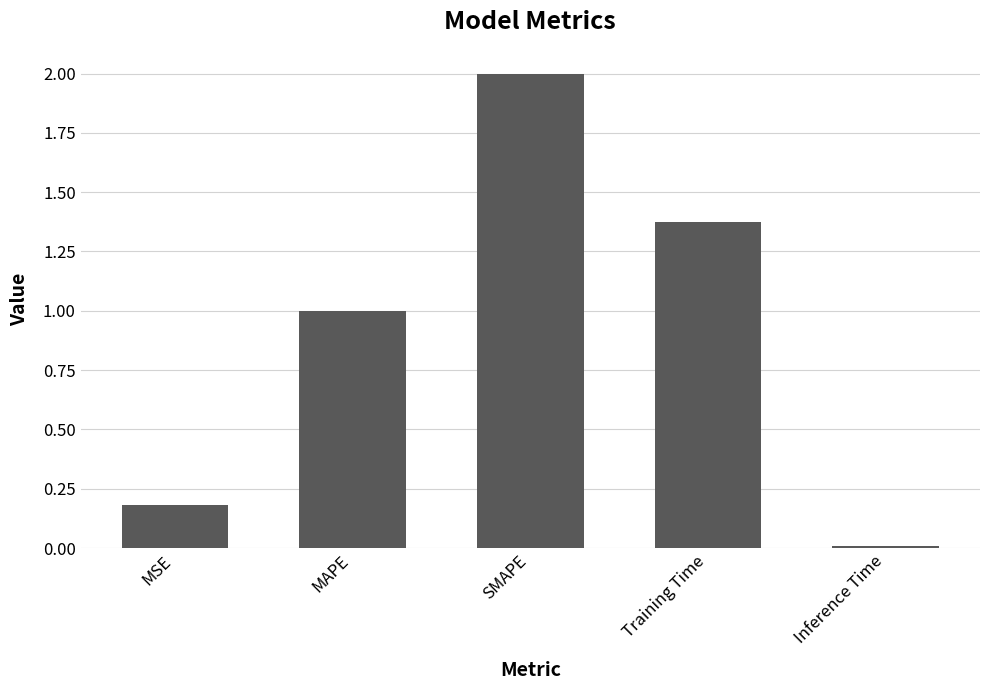

Which label corresponds to the smallest value in the chart?

Inference Time